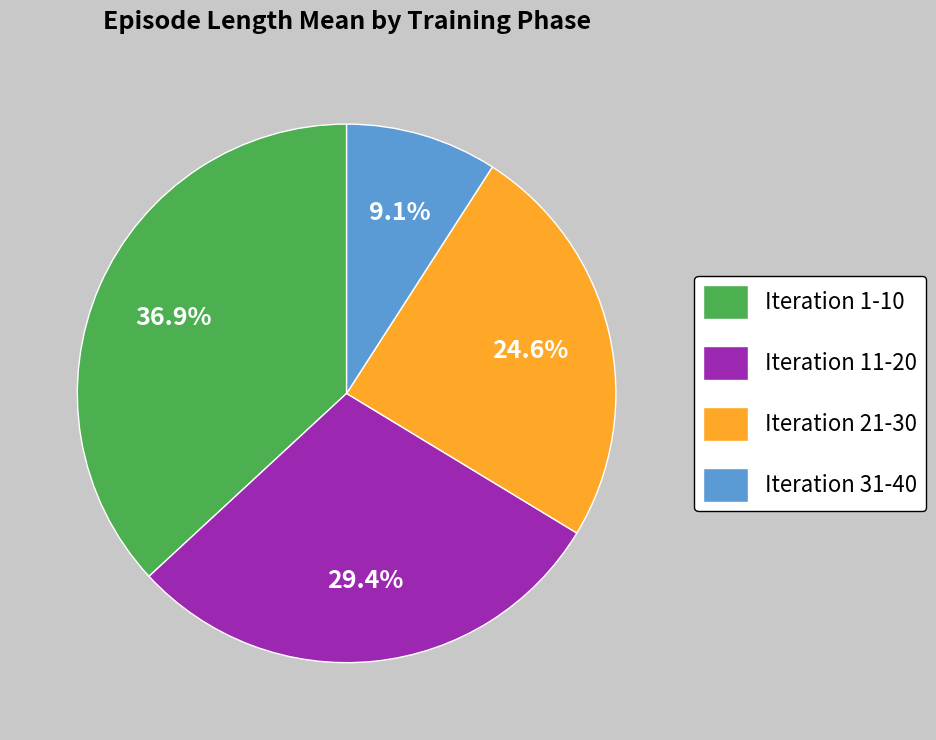

Is there a majority slice in this chart?

No